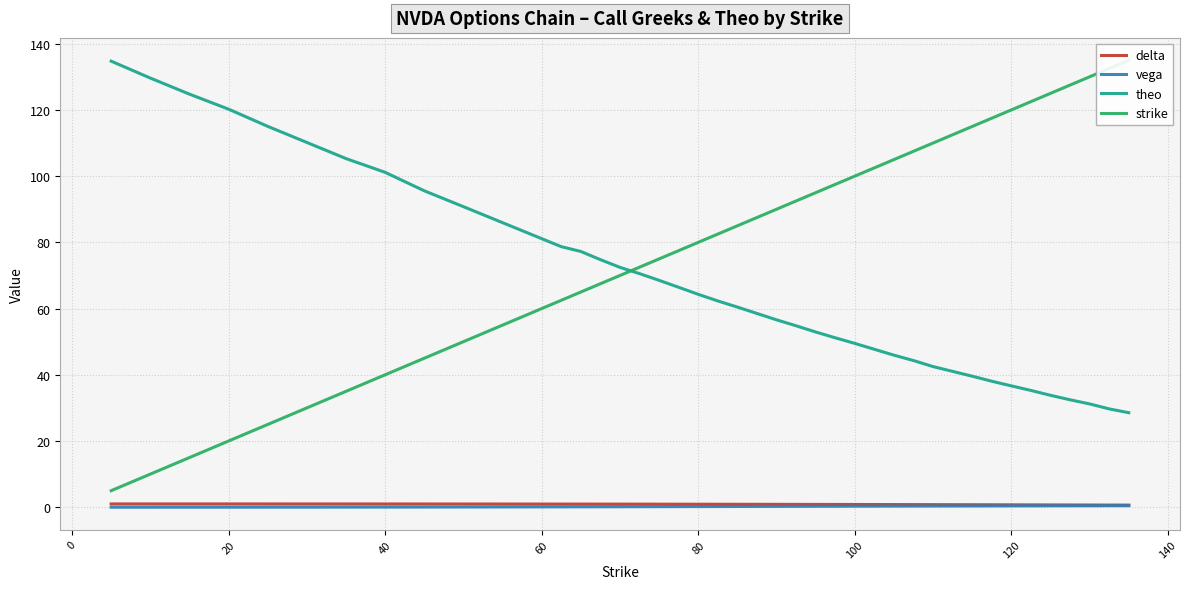

True or false: delta has more than 0 interior local peaks.

False